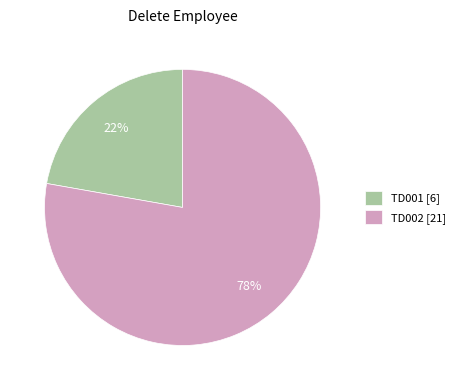

Count the number of slices in the pie.

2